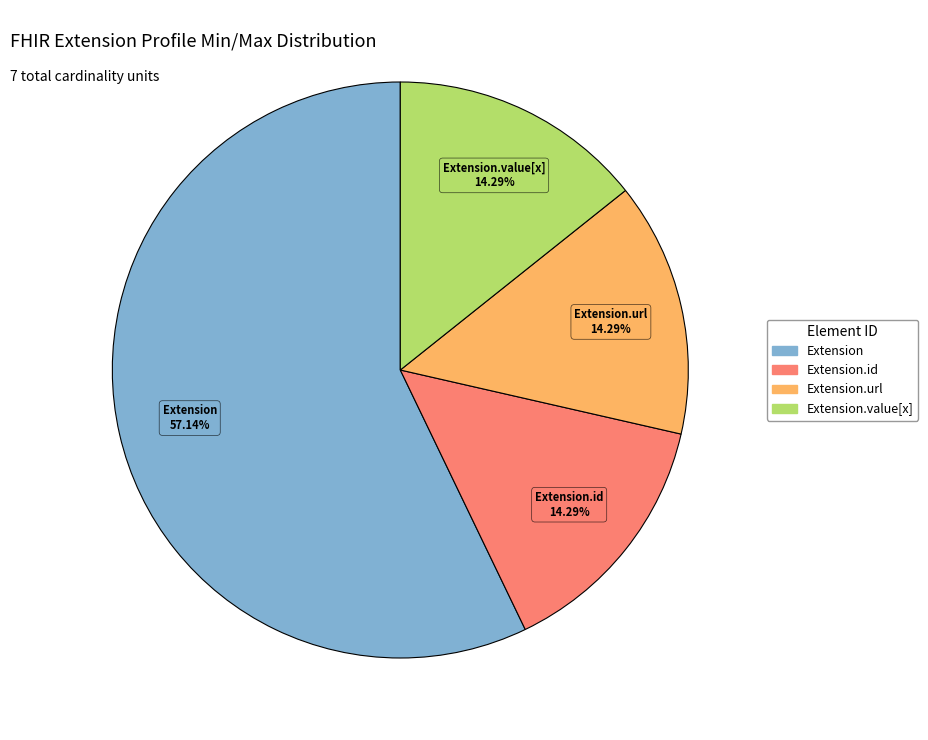

To the nearest percent, what is the average slice percentage?

25%